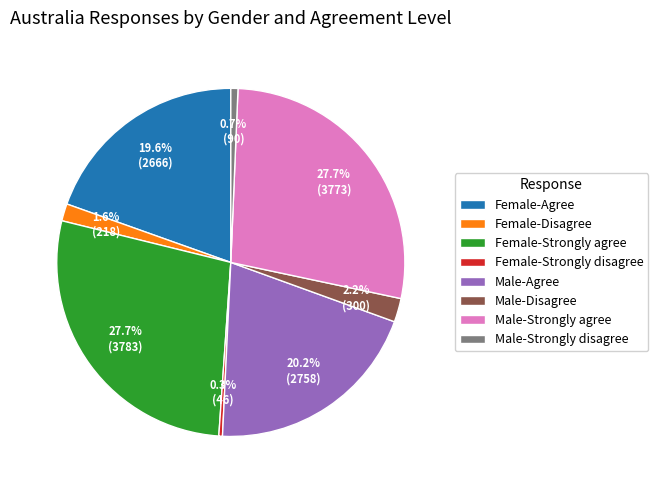

Combined, do Female-Strongly agree and Male-Agree account for over 50%?

No